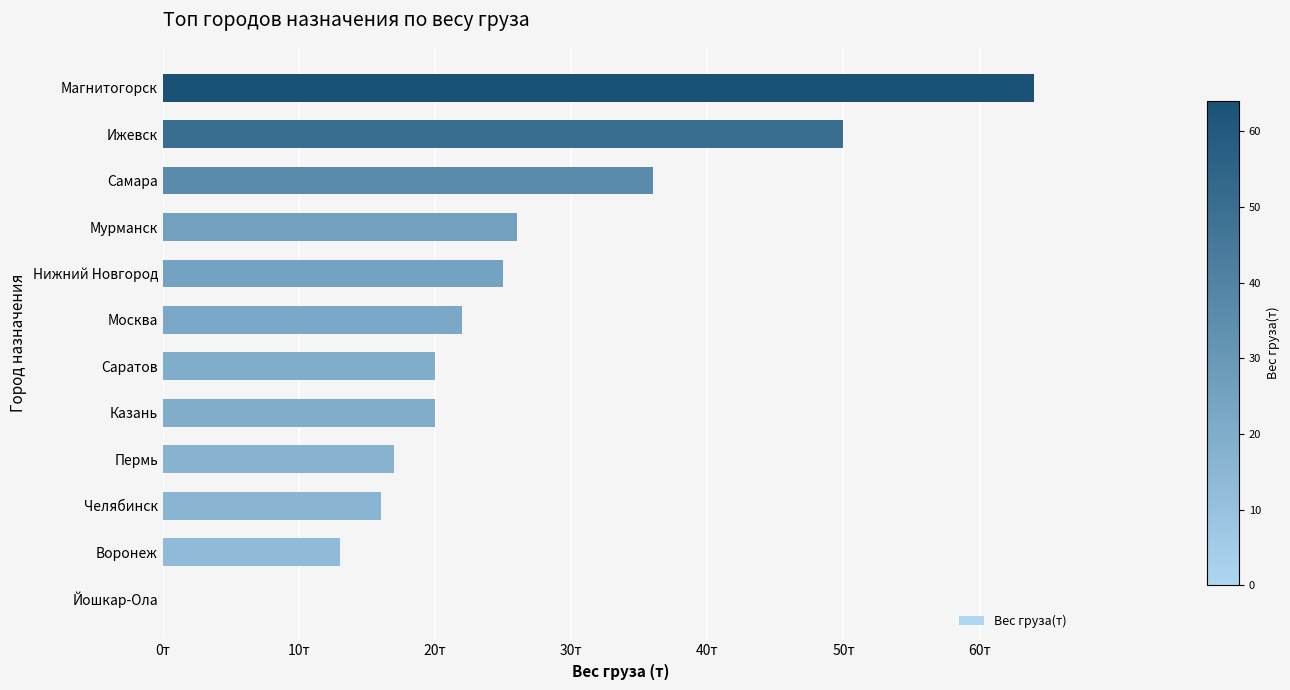

What is the average value?

26